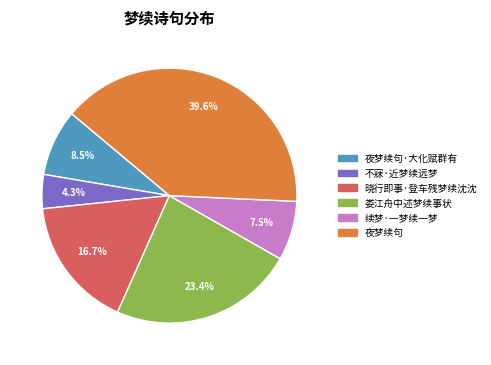

Does any single category account for the majority?

No